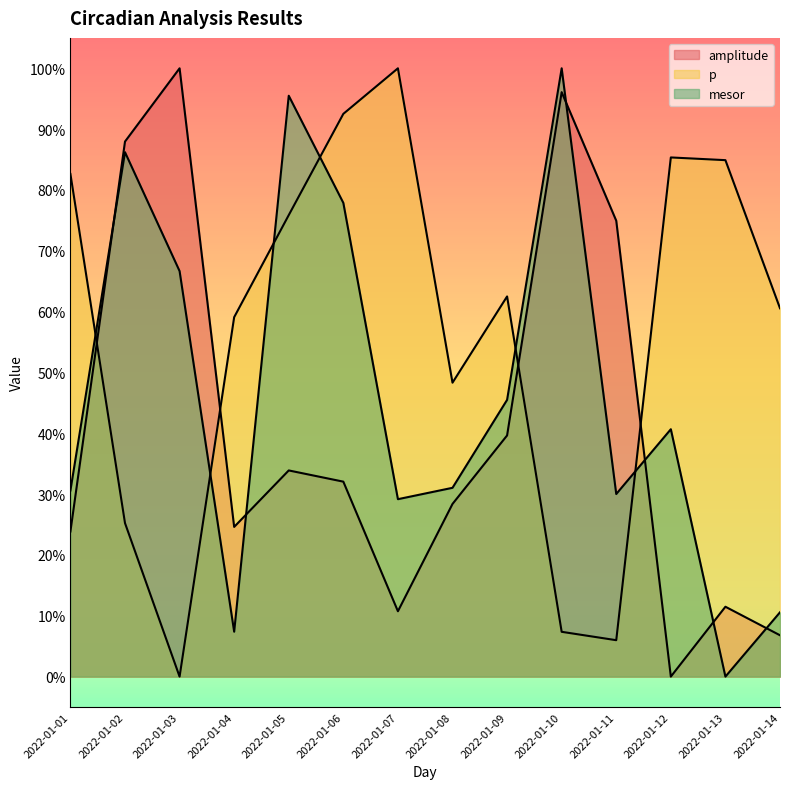

Which has a higher value, 2022-01-13 or 2022-01-08?

2022-01-08